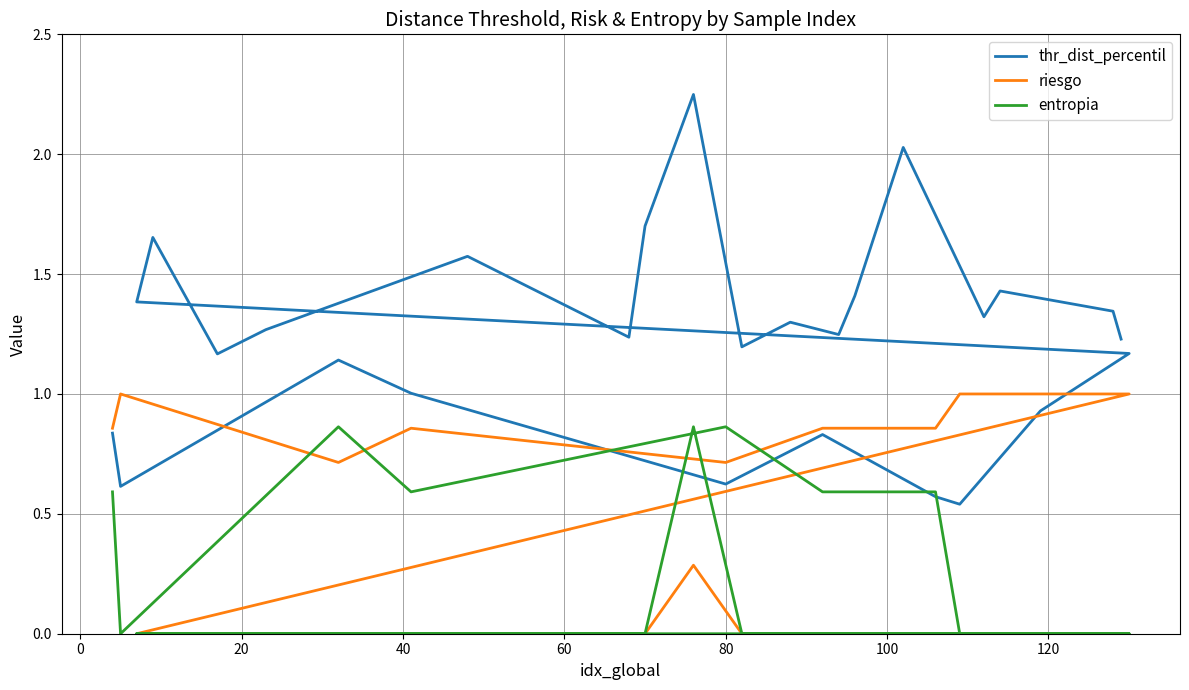

Is the value of thr_dist_percentil at 20 greater than the value of entropia at 15?

Yes